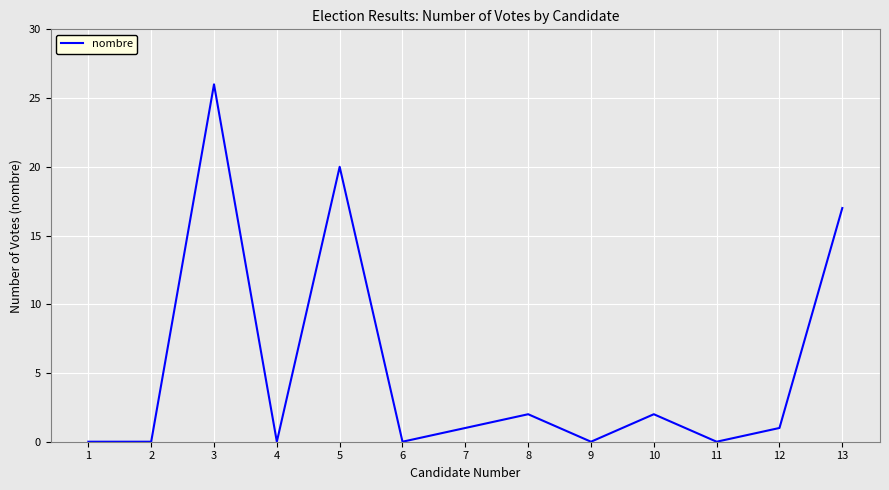

Between 2 and 8, which is larger?

8